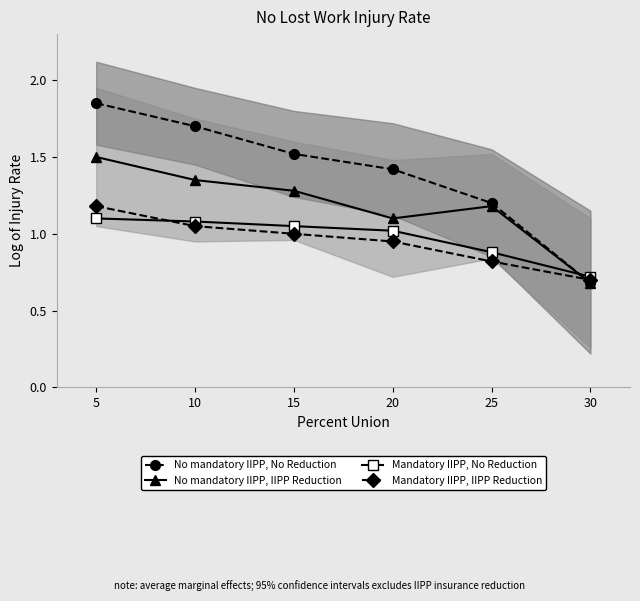

Does the chart have visible grid lines?

No